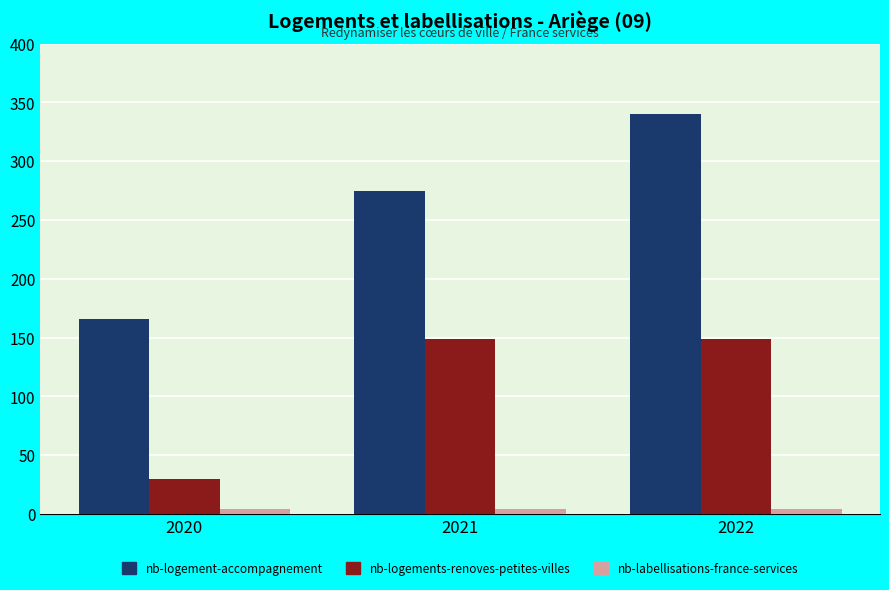

What value does the nb-labellisations-france-services series have at 2020?

4